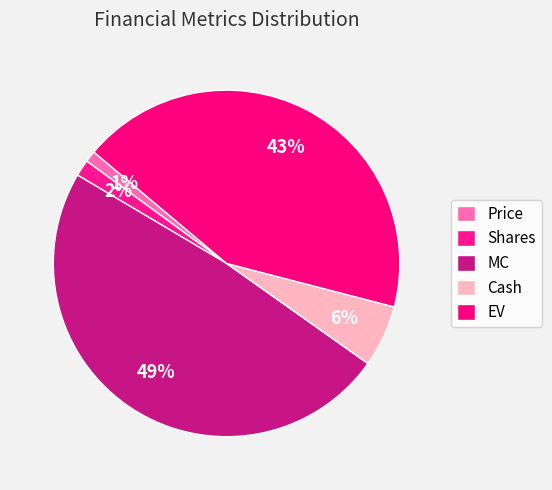

How many slices are in this pie chart?

5